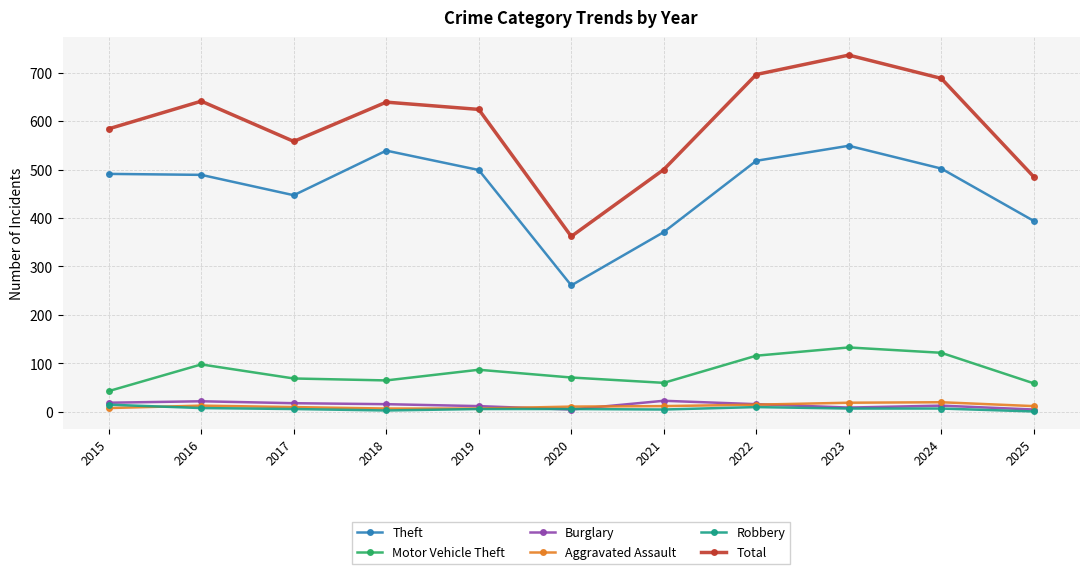

What is the sum of the Burglary values at 2015 and 2020?

24